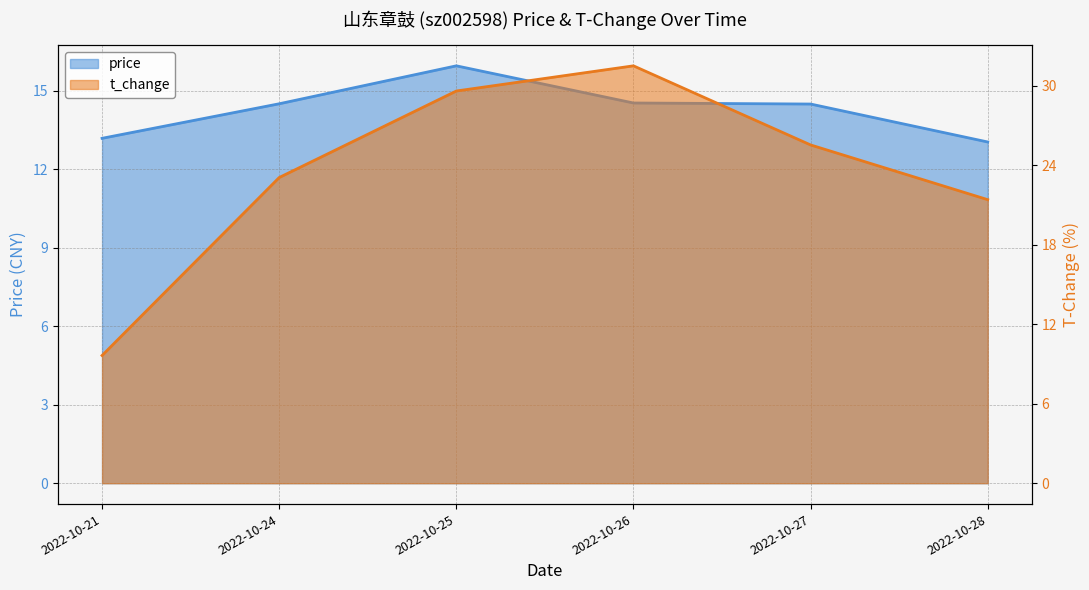

What is the sum of the t_change values at 2022-10-26 and 2022-10-25?

61.1